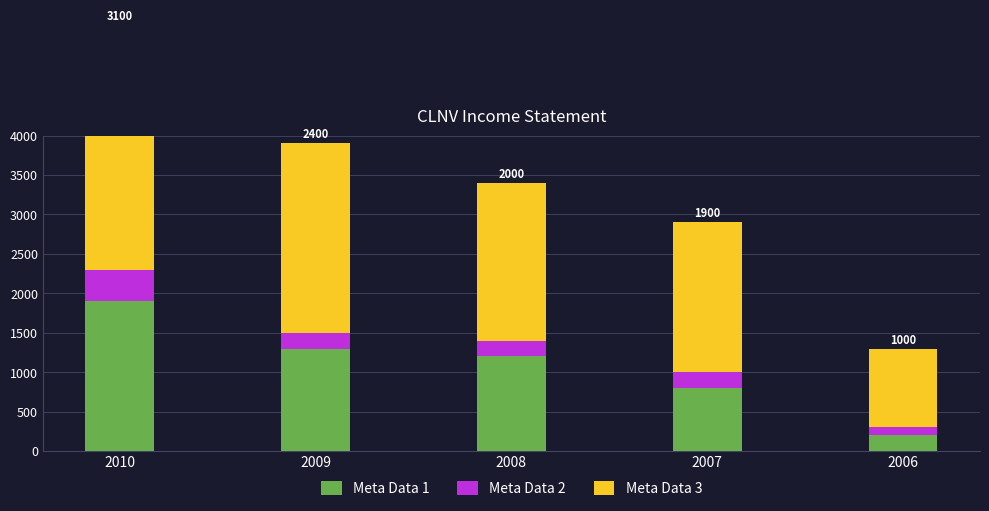

The Meta Data 1 series shows 56 at 2006. True or false?

False